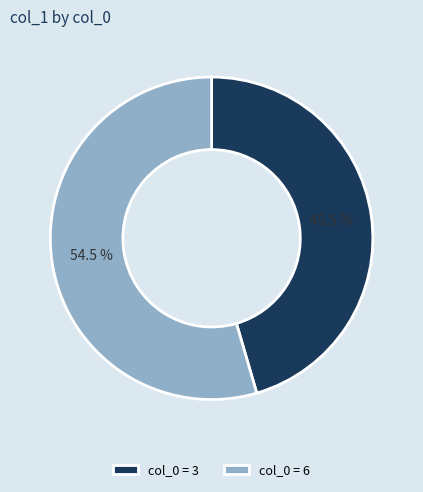

What is the total percentage of col_0 = 3 and col_0 = 6?

100.0%